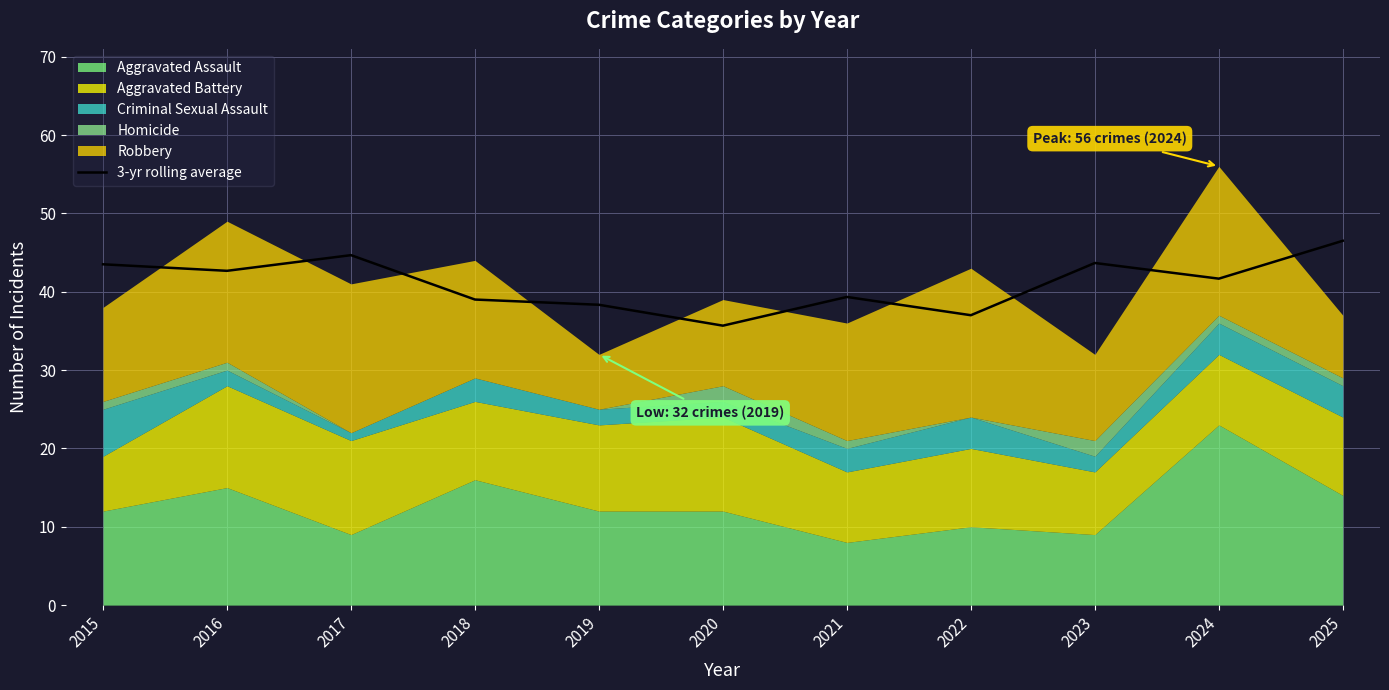

Where is the first local minimum?

2016